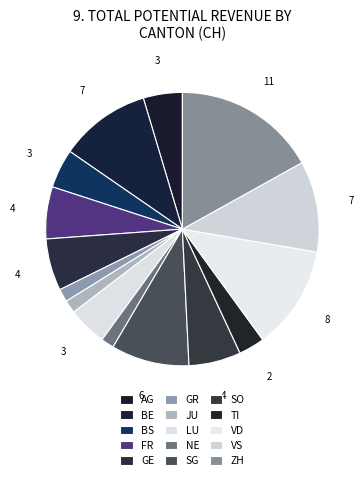

Is BS the majority of the pie?

No